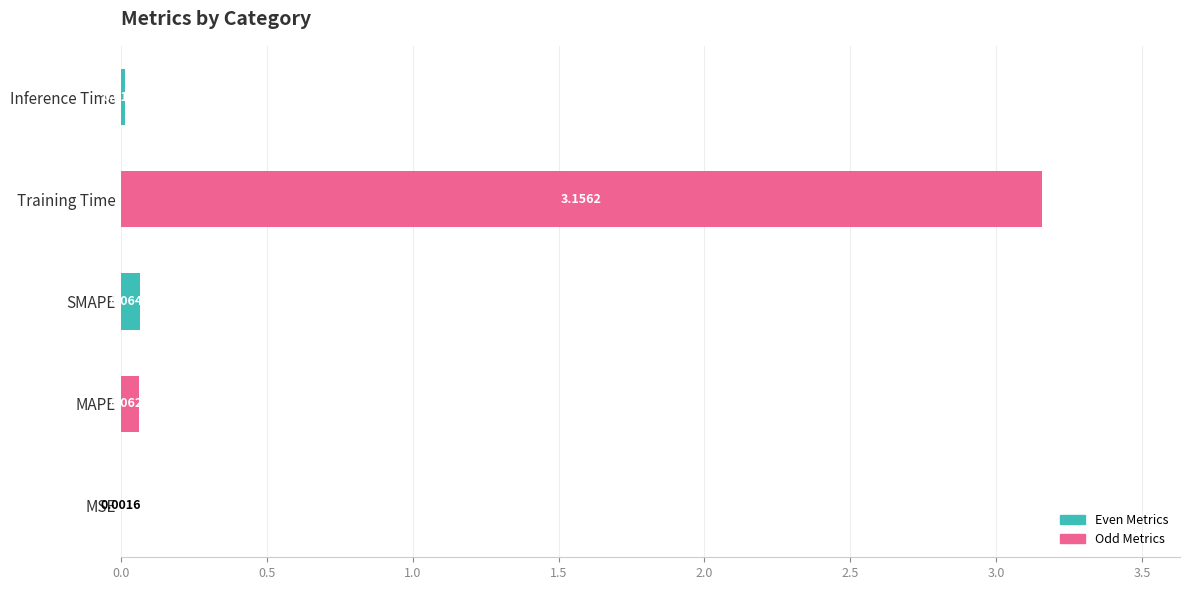

Count the number of data series in this chart.

1